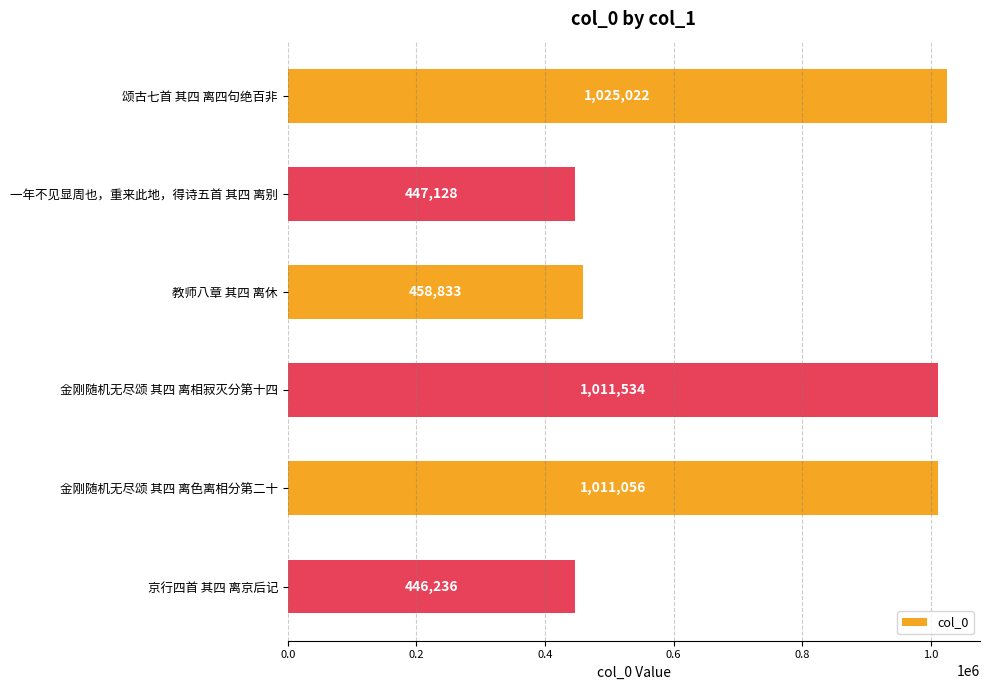

What is the sum of all values?

4399809